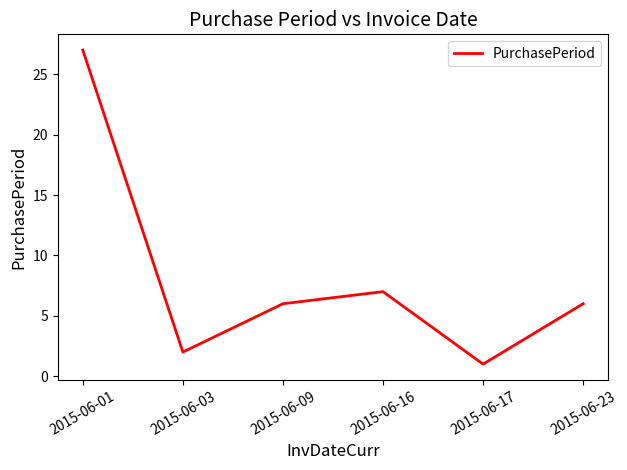

What is the average value?

8